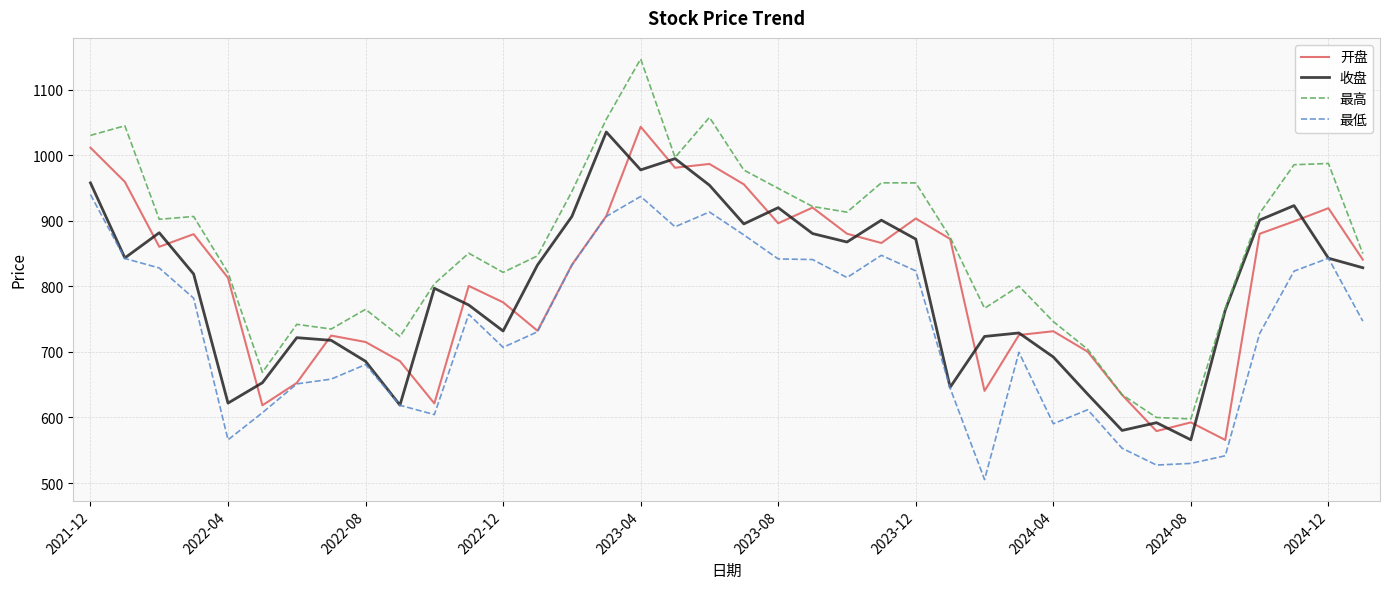

Which series has the largest total across all categories?

最高